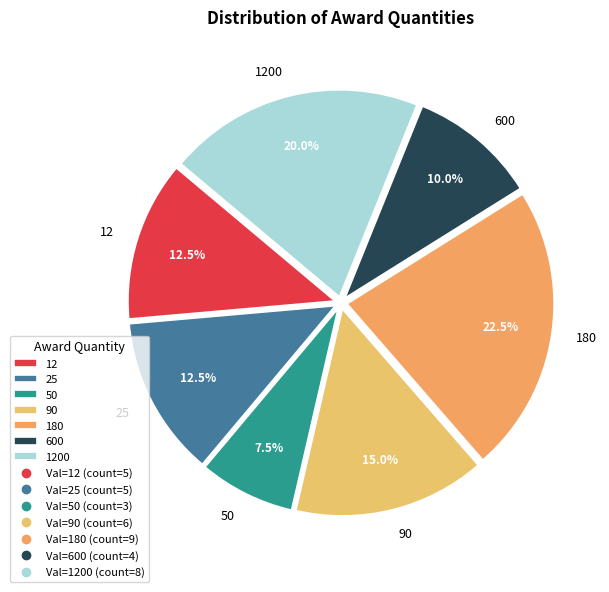

What is the ratio of the value at 50 to the value at 12?

0.6